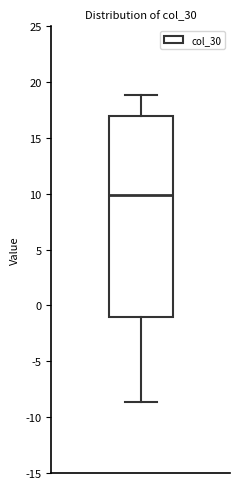

Read this box plot against the y-axis: the position of the median line, the range covered by the box, and the ends of both whiskers. The values are not printed on the chart, so give them approximately, as read against the axis.

median 10.0, box -1.0 to 17.0, whiskers -8.5 to 19.0